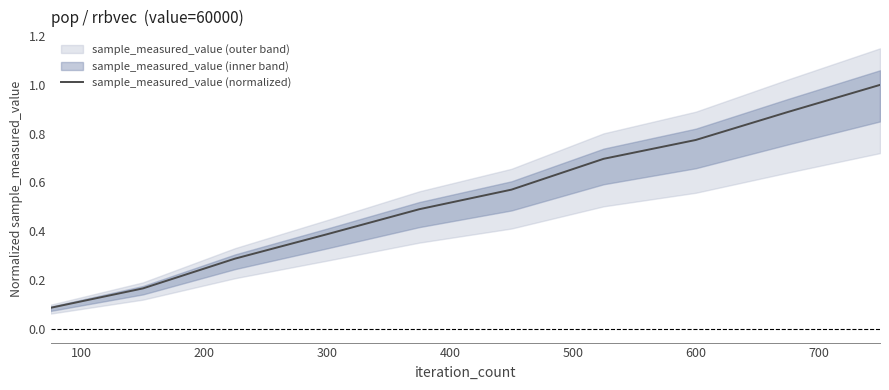

The sample_measured_value (normalized) series shows 1.0 at 600. True or false?

False